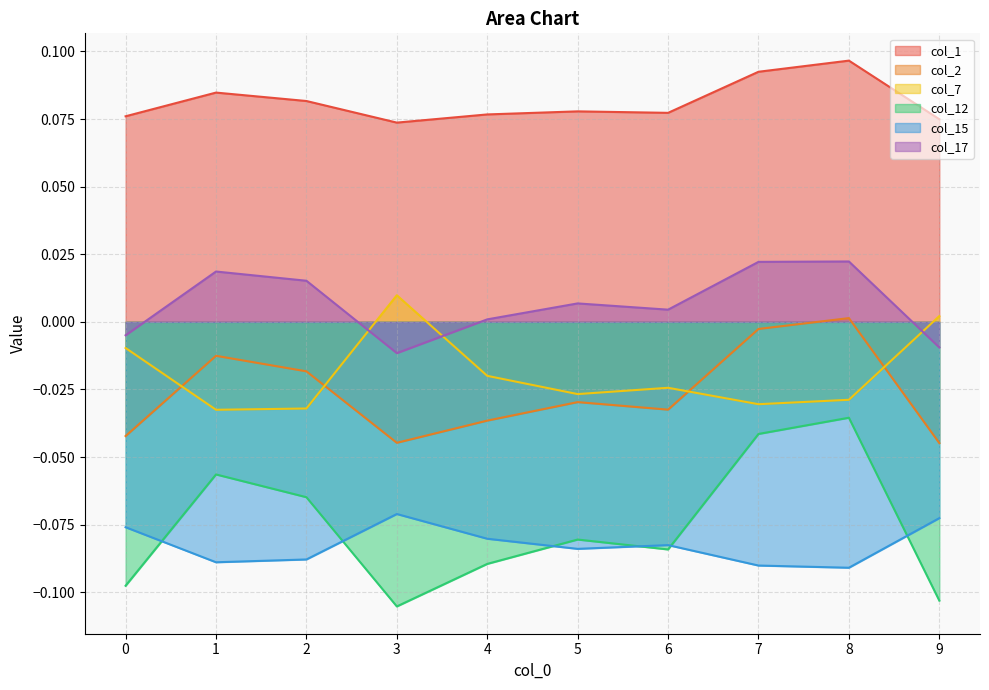

How many lines are shown in the chart?

6